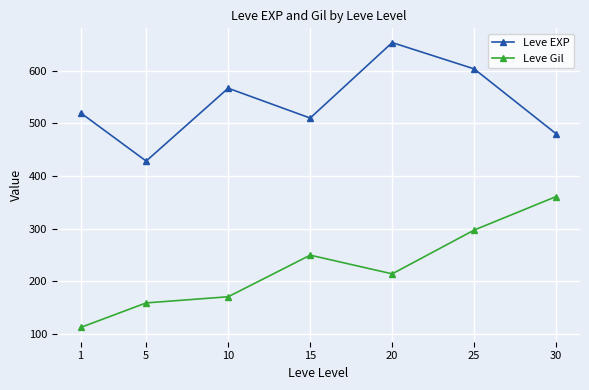

In Leve EXP, how many points are higher than both neighbors (excluding endpoints)?

2